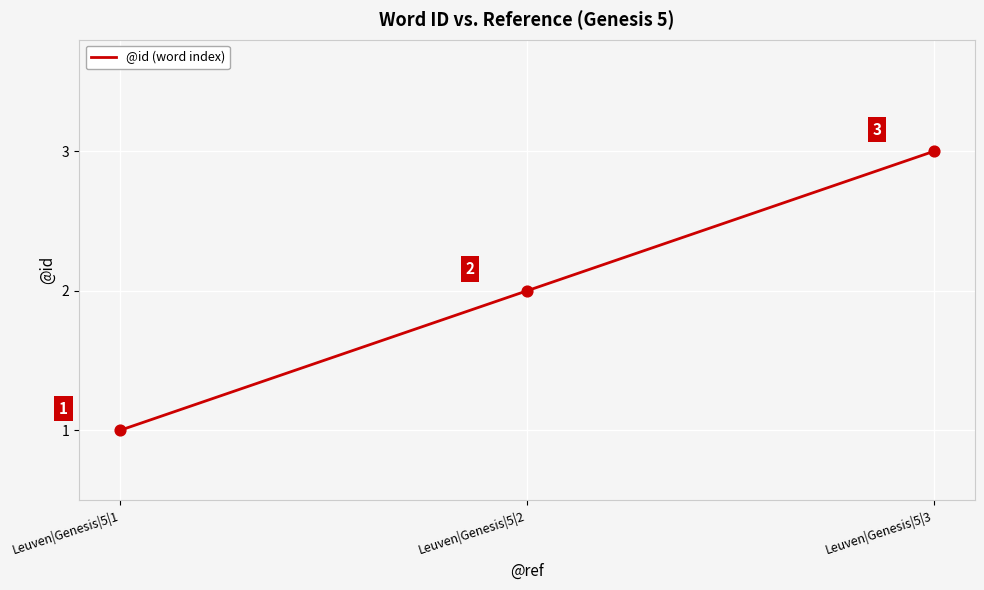

Which has a higher value, Leuven|Genesis|5|3 or Leuven|Genesis|5|1?

Leuven|Genesis|5|3